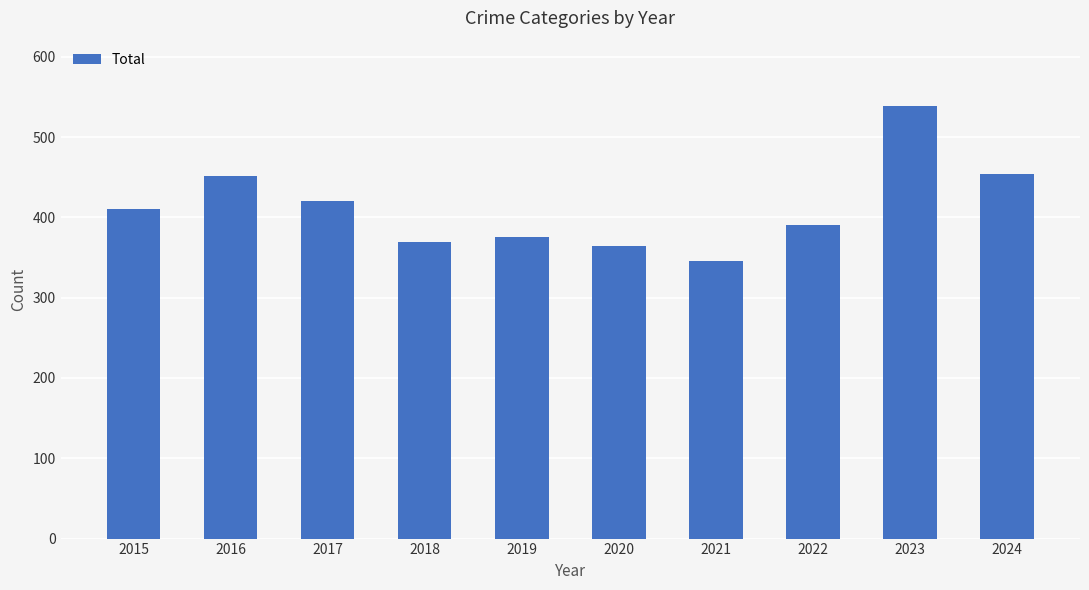

What is the value of the 10th bar from the left?

454